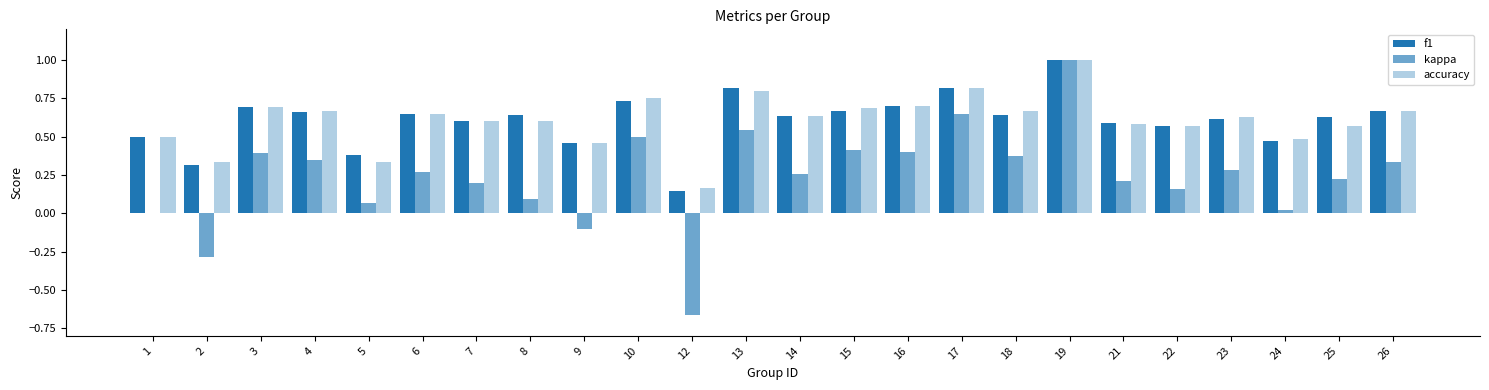

Read the f1 value at 3.

0.7